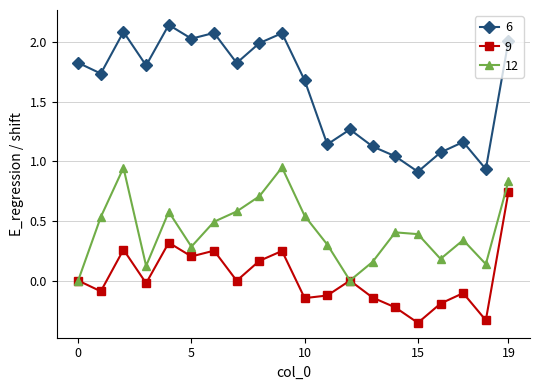

How many series are shown in this chart?

3